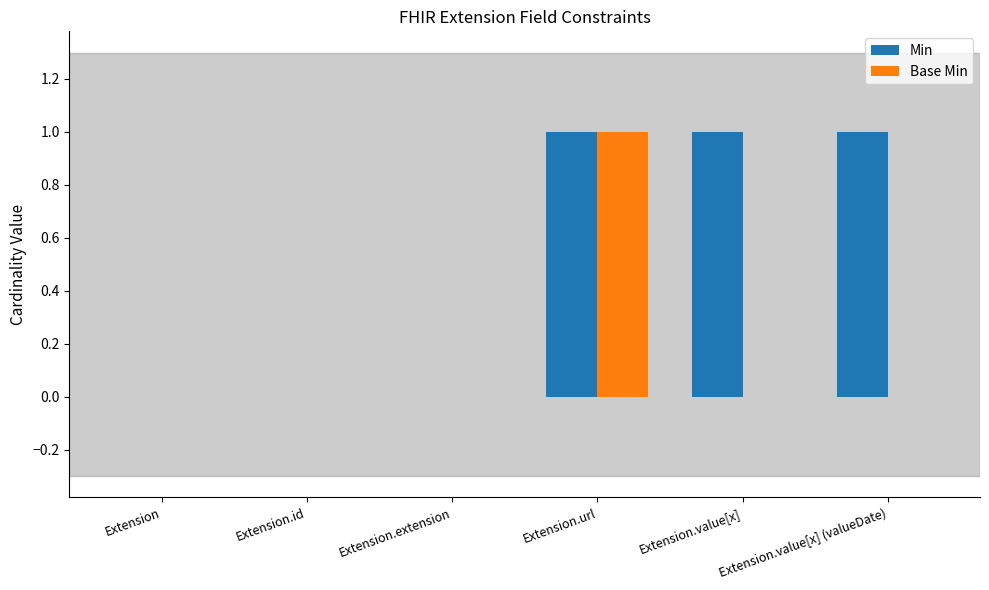

The Min series shows 1 at Extension.value[x]. True or false?

True